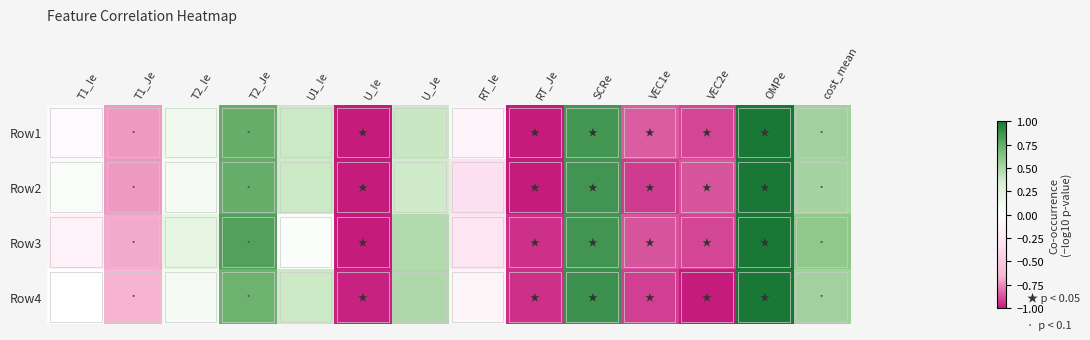

What is the minimum value shown in the chart?

-1.0